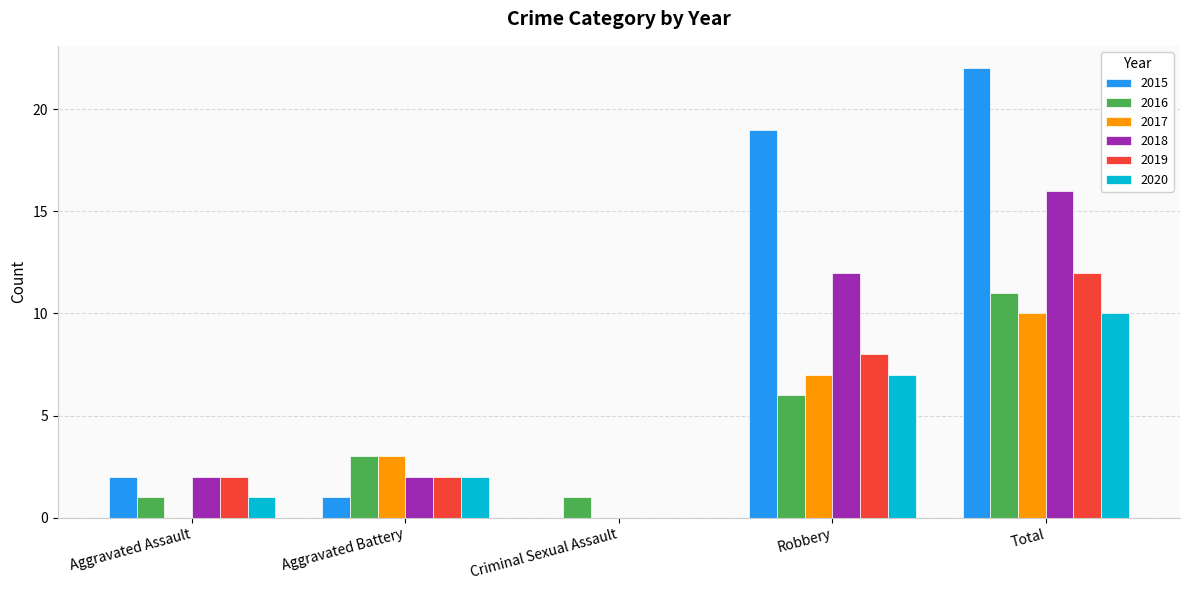

The 2018 series shows 2 at Aggravated Battery. True or false?

True